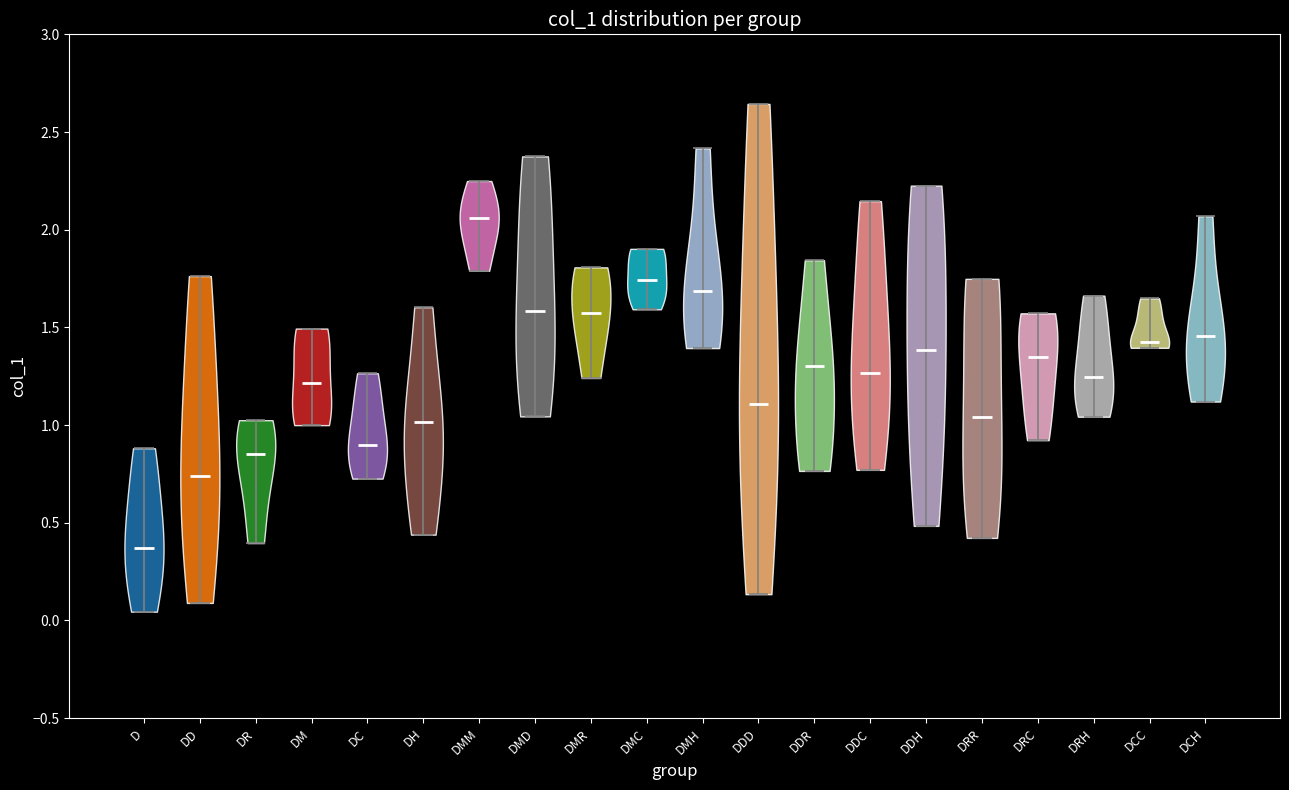

Reading left to right, read every violin against the y-axis: where its median line is, and the lowest and highest points it reaches. The values are not printed on the chart, so give them approximately, as read against the axis.

D: median line 0.35, lowest point 0.05, highest point 0.90
DD: median line 0.75, lowest point 0.10, highest point 1.75
DR: median line 0.85, lowest point 0.40, highest point 1.00
DM: median line 1.20, lowest point 1.00, highest point 1.50
DC: median line 0.90, lowest point 0.75, highest point 1.25
DH: median line 1.00, lowest point 0.45, highest point 1.60
DMM: median line 2.05, lowest point 1.80, highest point 2.25
DMD: median line 1.60, lowest point 1.05, highest point 2.40
DMR: median line 1.60, lowest point 1.25, highest point 1.80
DMC: median line 1.75, lowest point 1.60, highest point 1.90
DMH: median line 1.70, lowest point 1.40, highest point 2.40
DDD: median line 1.10, lowest point 0.15, highest point 2.65
DDR: median line 1.30, lowest point 0.75, highest point 1.85
DDC: median line 1.25, lowest point 0.75, highest point 2.15
DDH: median line 1.40, lowest point 0.50, highest point 2.25
DRR: median line 1.05, lowest point 0.40, highest point 1.75
DRC: median line 1.35, lowest point 0.90, highest point 1.55
DRH: median line 1.25, lowest point 1.05, highest point 1.65
DCC: median line 1.40, lowest point 1.40, highest point 1.65
DCH: median line 1.45, lowest point 1.10, highest point 2.05